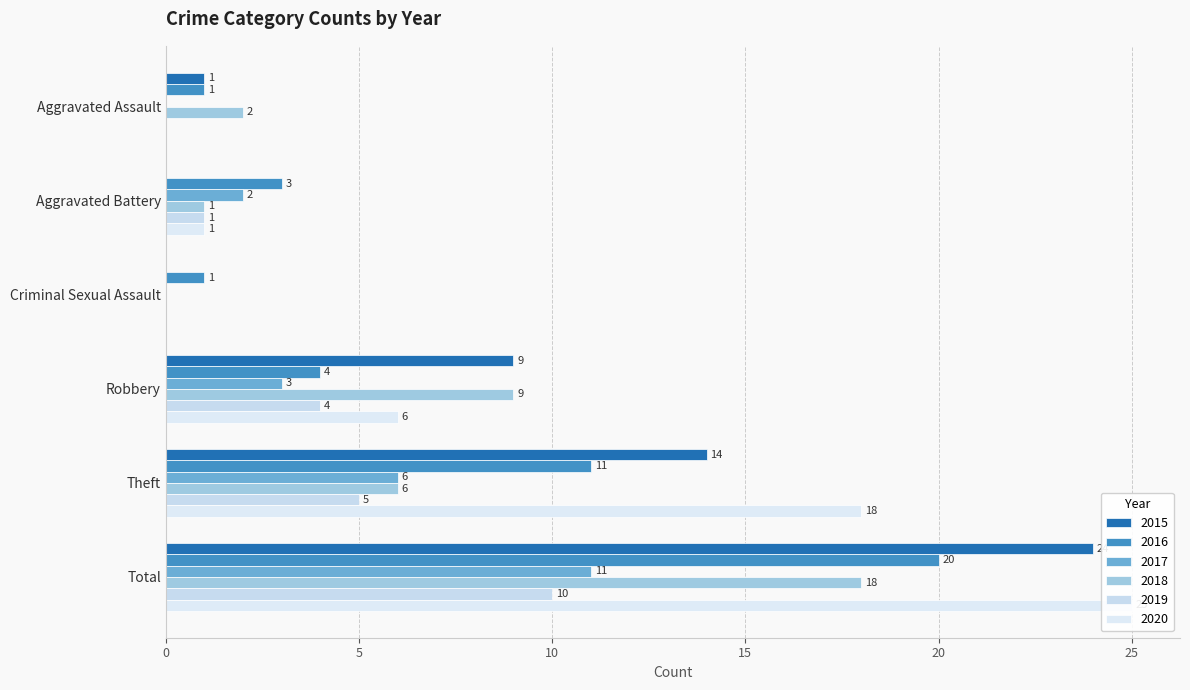

What are all the series names shown in the legend?

2015, 2016, 2017, 2018, 2019, 2020